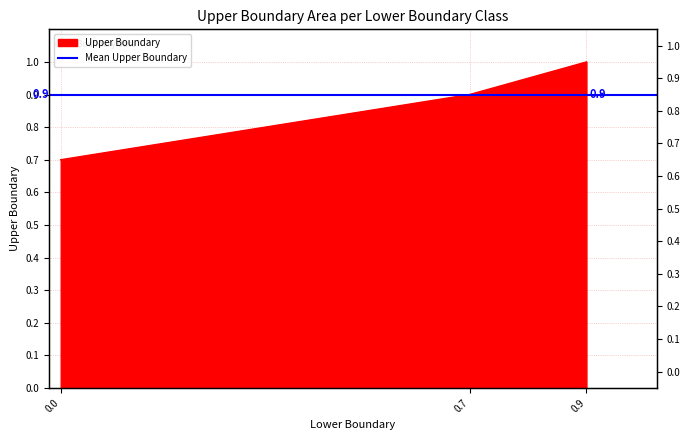

Reading left to right, what are all the values shown in this chart?

0.7	0.9	1.0